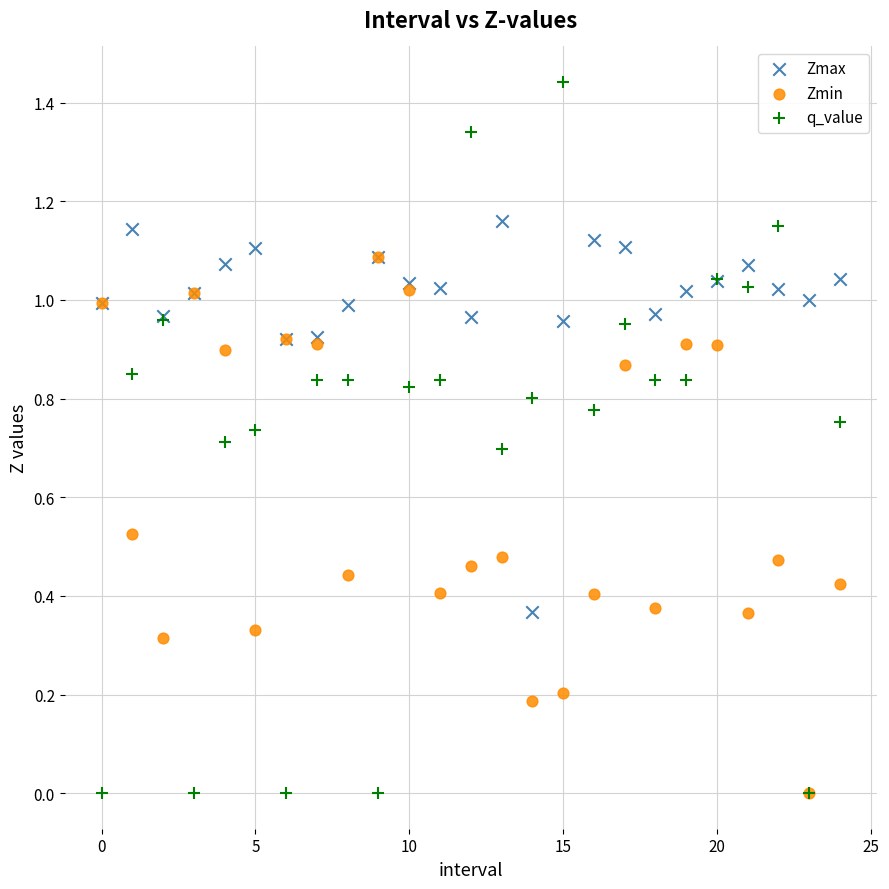

What are all the series names shown in the legend?

Zmax, Zmin, q_value